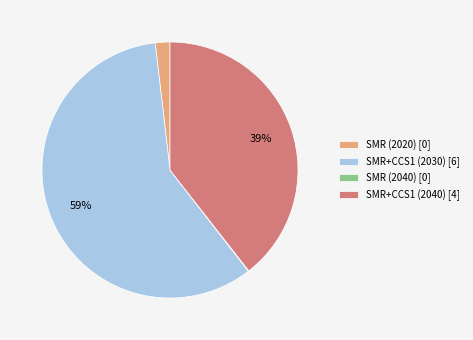

Is there any slice that represents more than half of the pie?

Yes